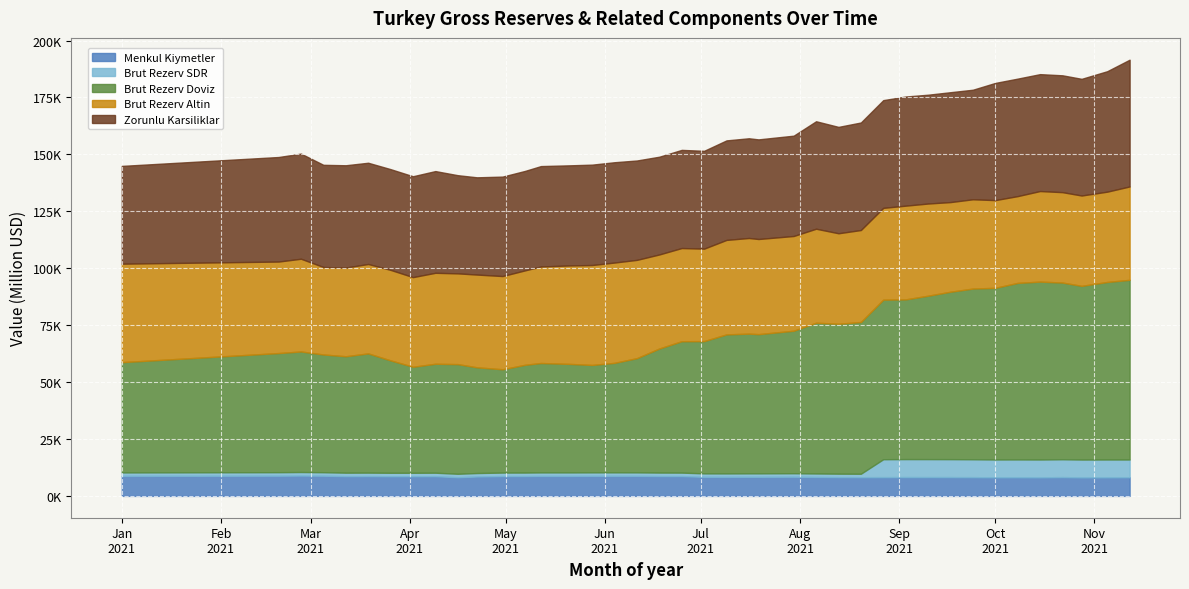

What is the value of the Brut Rezerv Doviz point at the 37th from the left?

77606.3